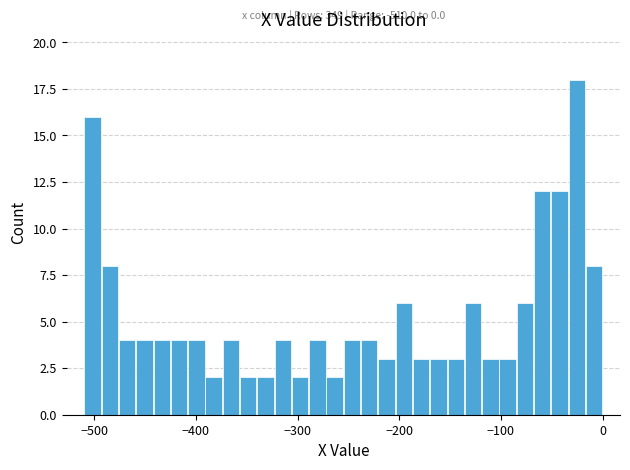

Read against the x-axis, roughly where is the centre of the tallest bar?

-30